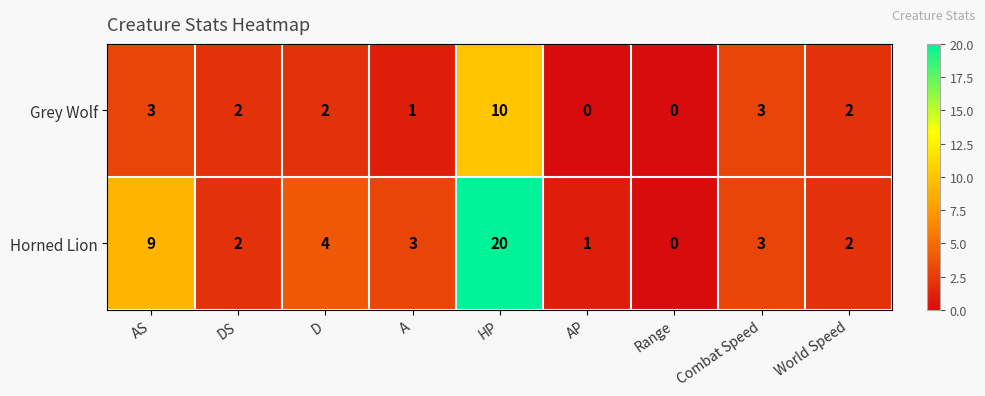

Which series has the largest total across all categories?

Horned Lion